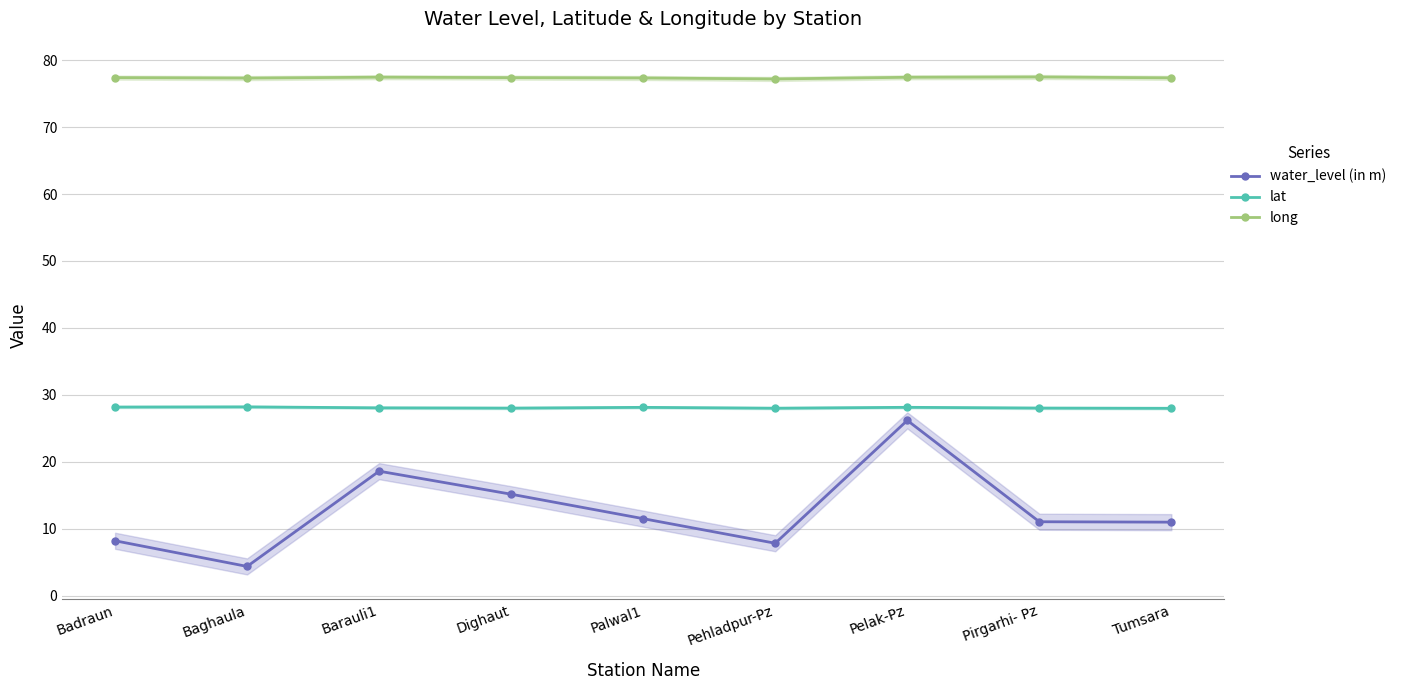

Which category has the highest value in the lat series?

Baghaula